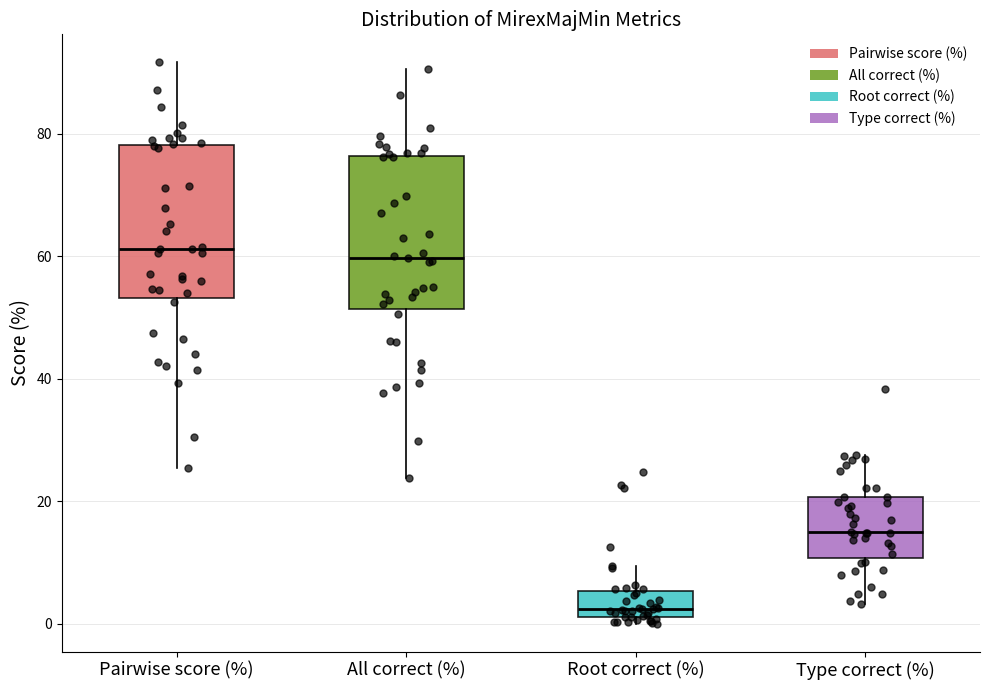

Reading left to right, transcribe this box plot: for each box, give where its median line is, the range the box spans, and where its two whiskers end, as read against the y-axis. The values are not printed on the chart, so give them approximately, as read against the axis.

Pairwise score (%): median 62, box 54 to 78, whiskers 26 to 92
All correct (%): median 60, box 52 to 76, whiskers 24 to 90
Root correct (%): median 2 (just above the box's lower edge), box 2 to 6, whiskers 0 to 10
Type correct (%): median 16, box 10 to 20, whiskers 4 to 28